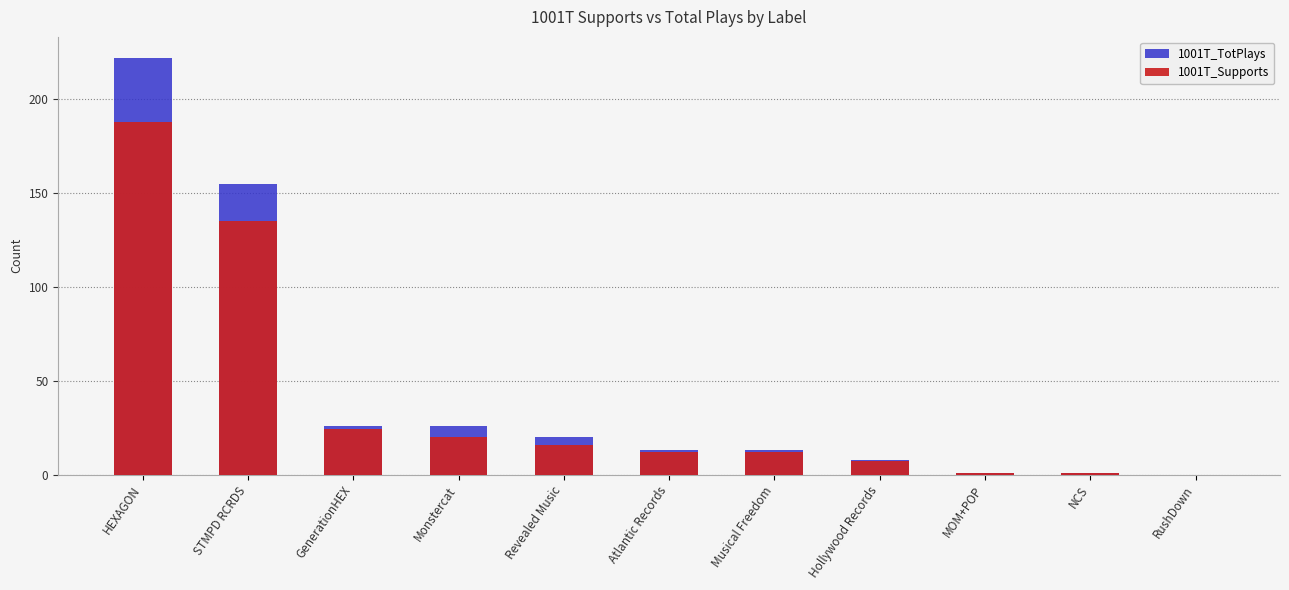

Is the value of 1001T_Supports at STMPD RCRDS greater than the value of 1001T_TotPlays at HEXAGON?

No